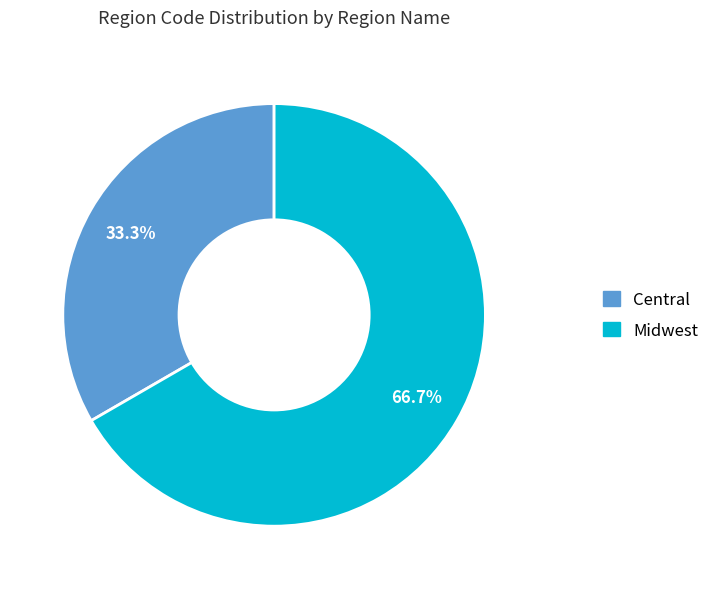

To the nearest percent, what portion does Central represent?

33%